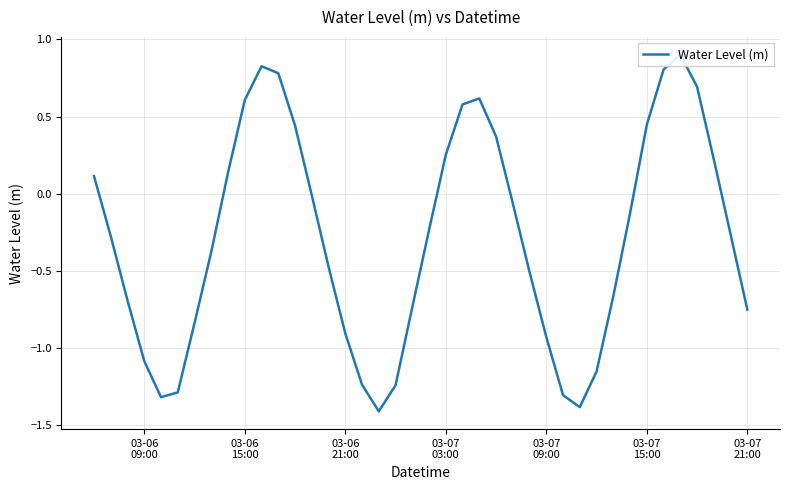

How many values are above zero?

15